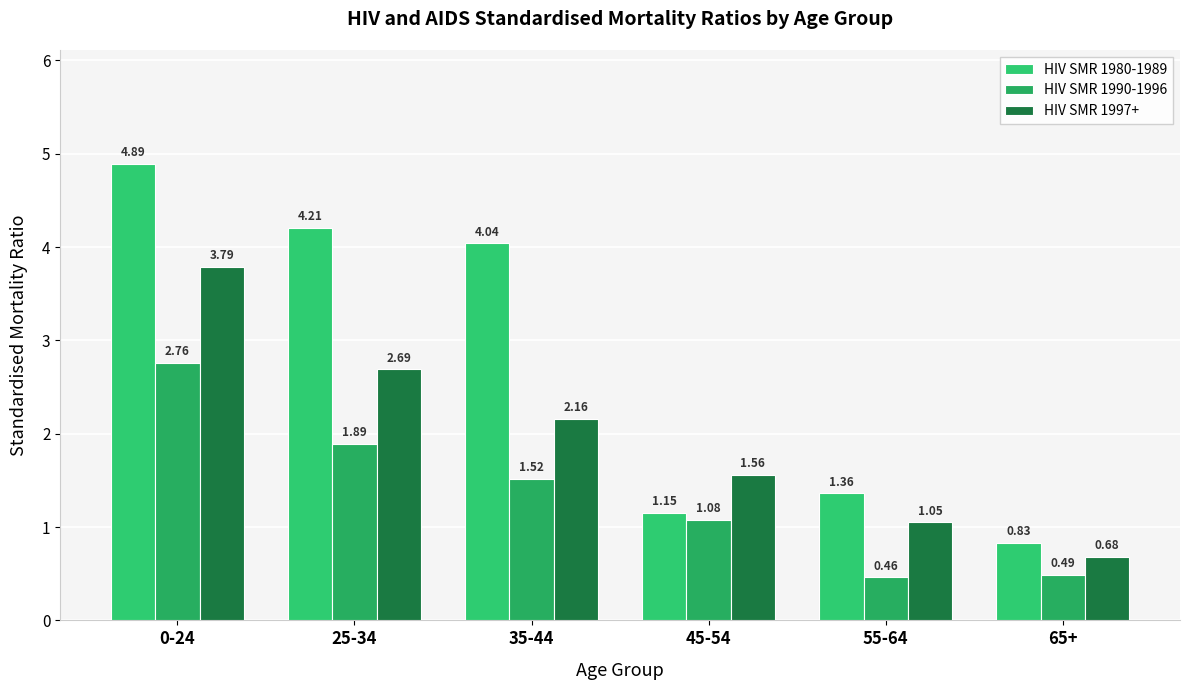

What is the average value of the HIV SMR 1990-1996 series?

1.4